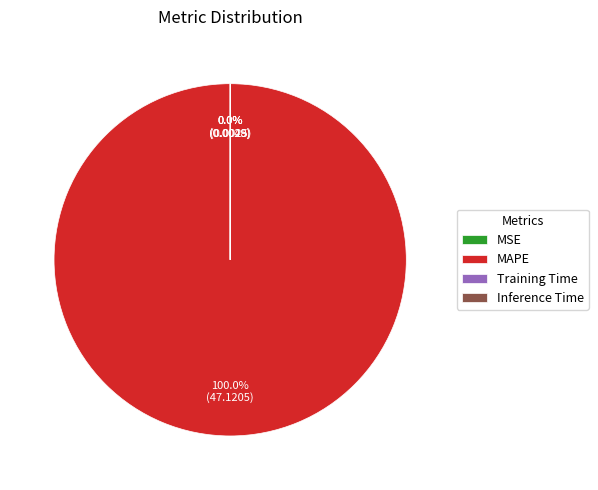

What is the largest slice in the pie chart?

MAPE